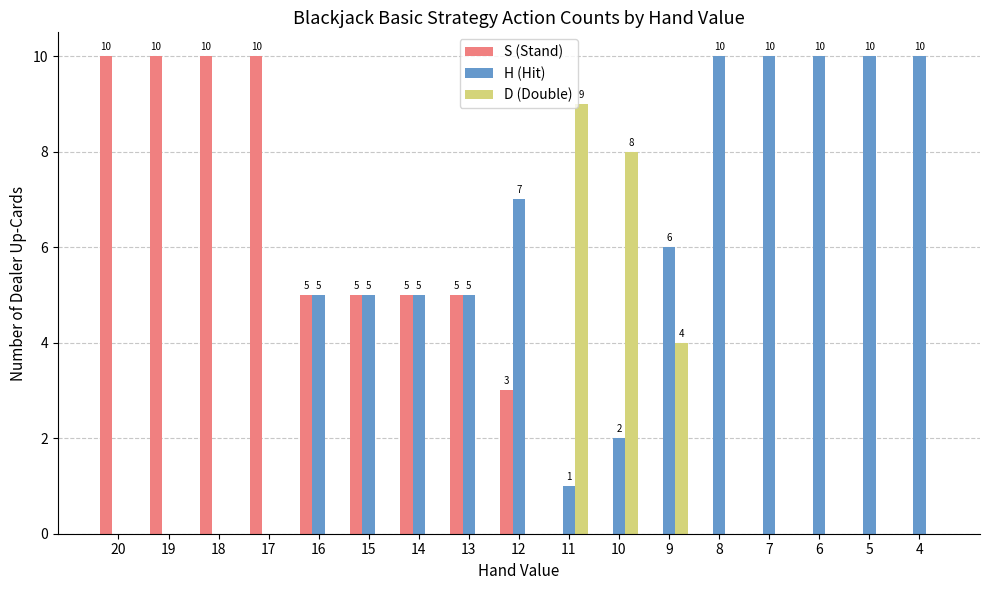

How many groups of bars are there?

17